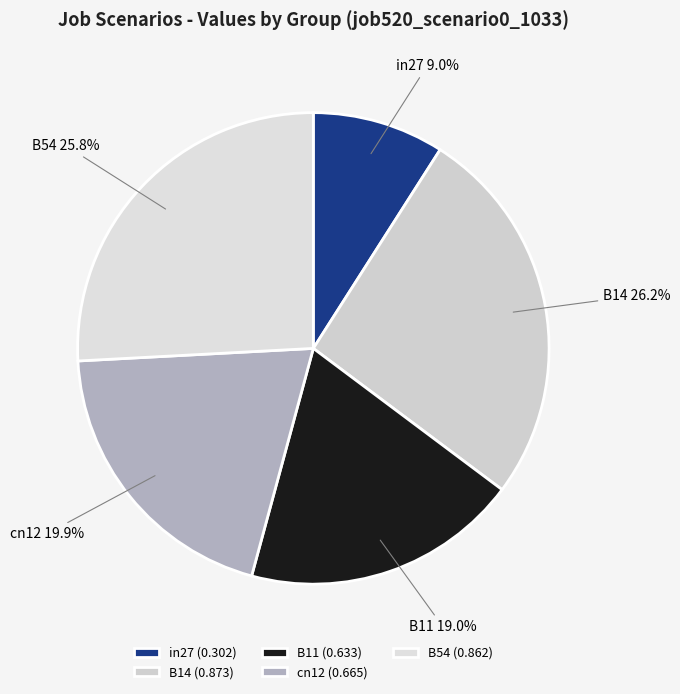

Which has a higher value, B14 or cn12?

B14